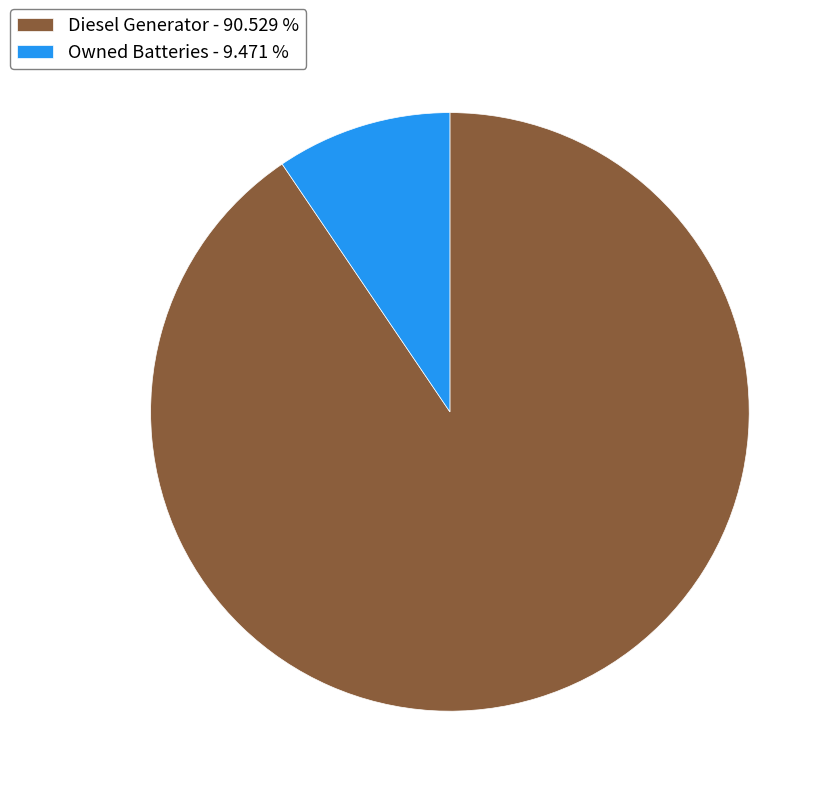

Do Diesel Generator - 90.529 % and Owned Batteries - 9.471 % together represent more than half of the pie?

Yes